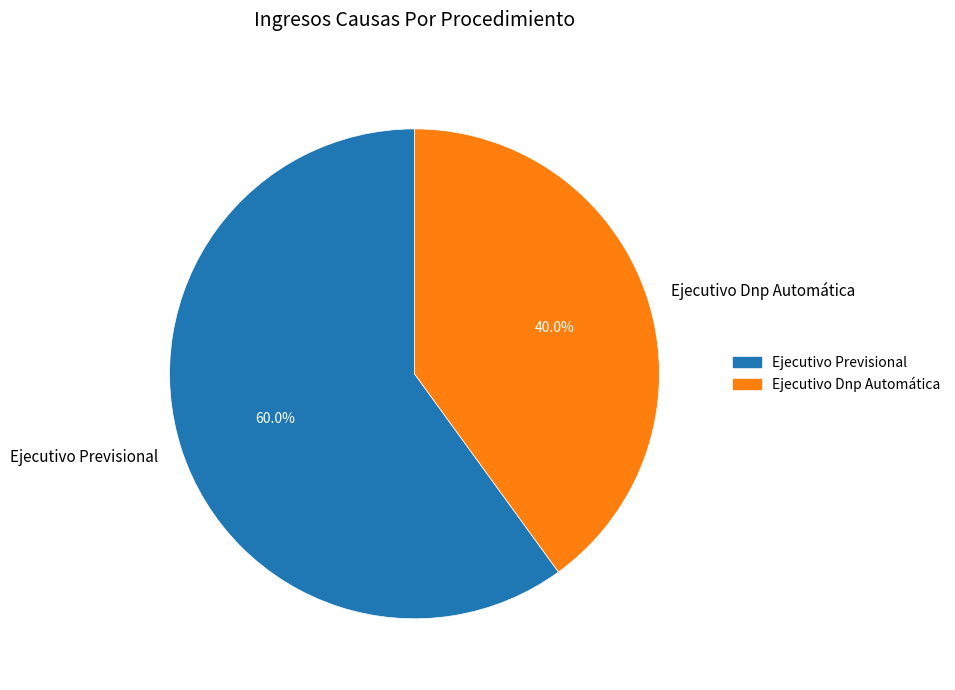

Does Ejecutivo Previsional represent more than half of the total?

Yes